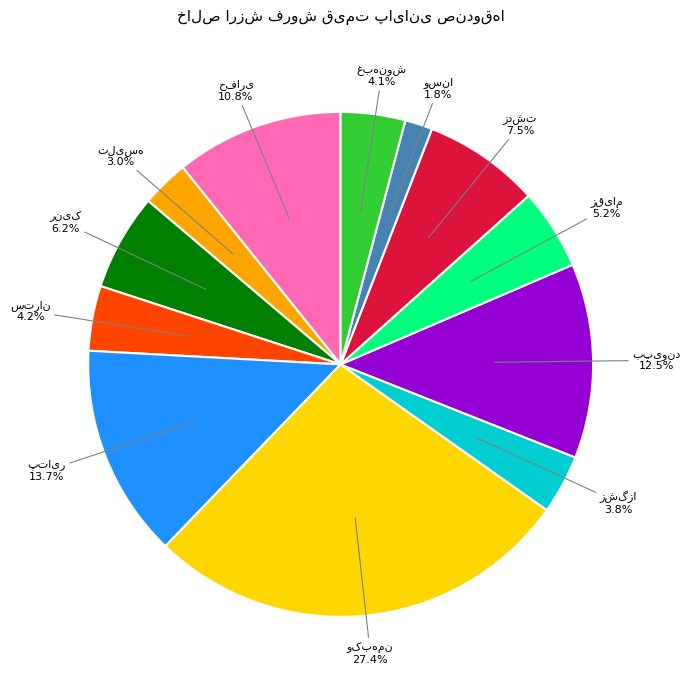

Count the number of slices in the pie.

12